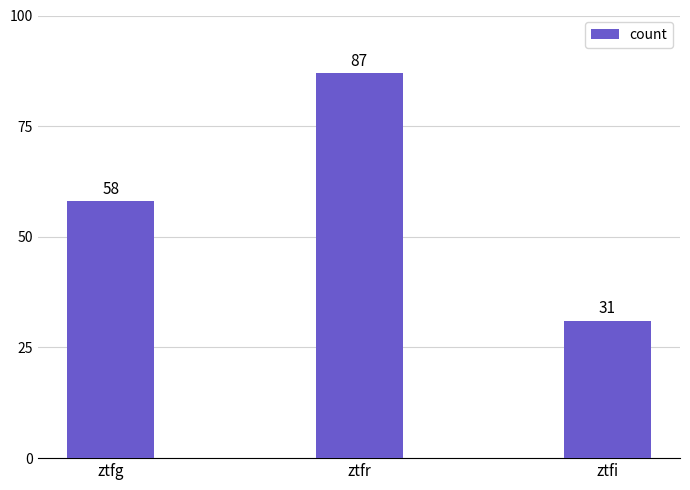

How many bars are there in total?

3